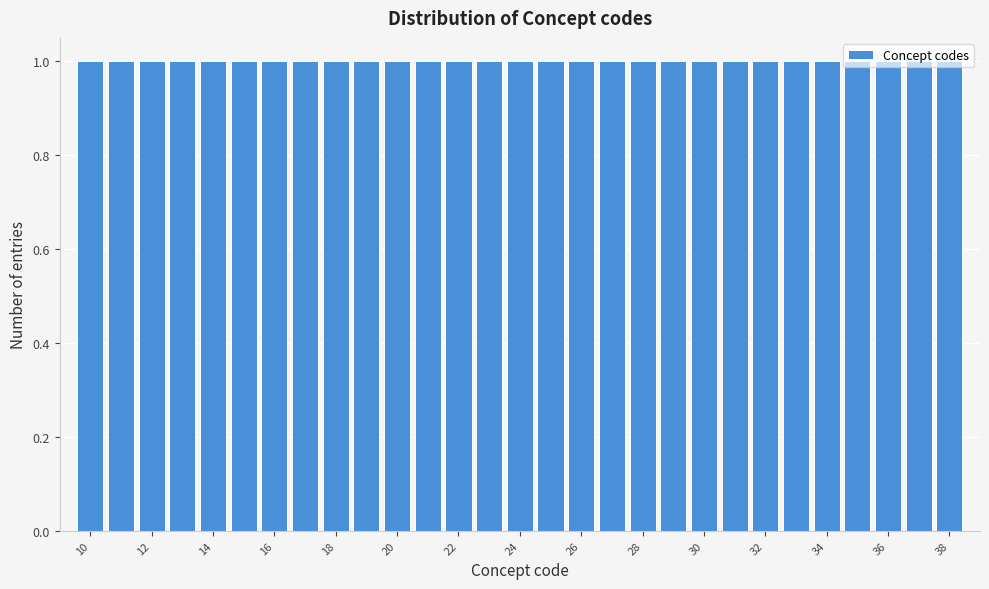

Reading left to right, list every bar in this chart as the range it spans on the x-axis followed by its height. Neither the bar edges nor the heights are printed on the chart, so give them approximately, as read against the axes.

9.5 to 10.5: 1
10.5 to 11.5: 1
11.5 to 12.5: 1
12.5 to 13.5: 1
13.5 to 14.5: 1
14.5 to 15.5: 1
15.5 to 16.5: 1
16.5 to 17.5: 1
17.5 to 18.5: 1
18.5 to 19.5: 1
19.5 to 20.5: 1
20.5 to 21.5: 1
21.5 to 22.5: 1
22.5 to 23.5: 1
23.5 to 24.5: 1
24.5 to 25.5: 1
25.5 to 26.5: 1
26.5 to 27.5: 1
27.5 to 28.5: 1
28.5 to 29.5: 1
29.5 to 30.5: 1
30.5 to 31.5: 1
31.5 to 32.5: 1
32.5 to 33.5: 1
33.5 to 34.5: 1
34.5 to 35.5: 1
35.5 to 36.5: 1
36.5 to 37.5: 1
37.5 to 38.5: 1